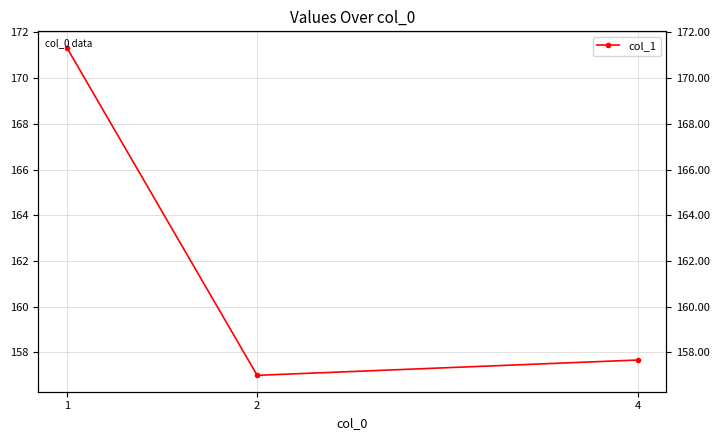

Read the value at 1.

171.3